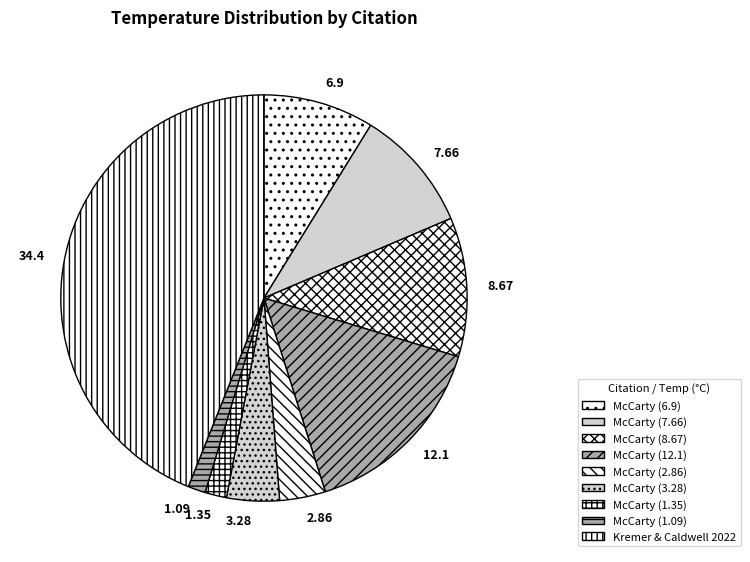

Count the number of slices in the pie.

9